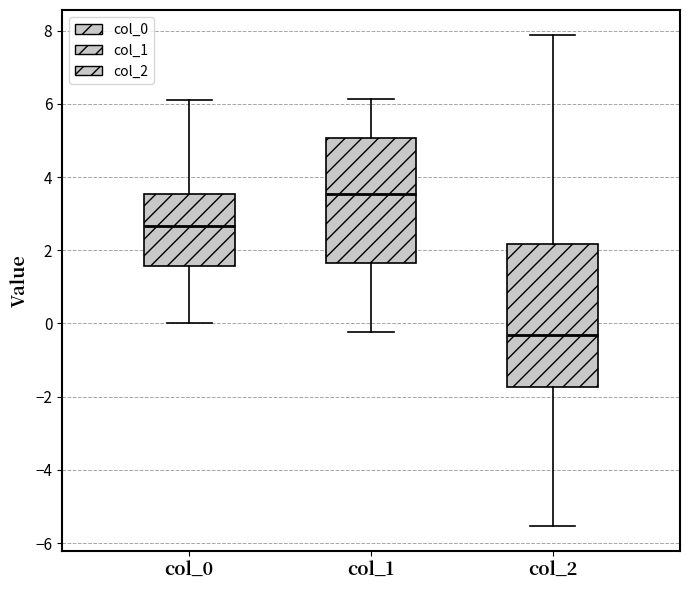

Reading left to right, read every box against the y-axis: the position of its median line, the range the box covers, and the ends of its whiskers. The values are not printed on the chart, so give them approximately, as read against the axis.

col_0: median 2.6, box 1.6 to 3.6, whiskers 0.0 to 6.2
col_1: median 3.6, box 1.6 to 5.0, whiskers -0.2 to 6.2
col_2: median -0.4, box -1.8 to 2.2, whiskers -5.6 to 7.8